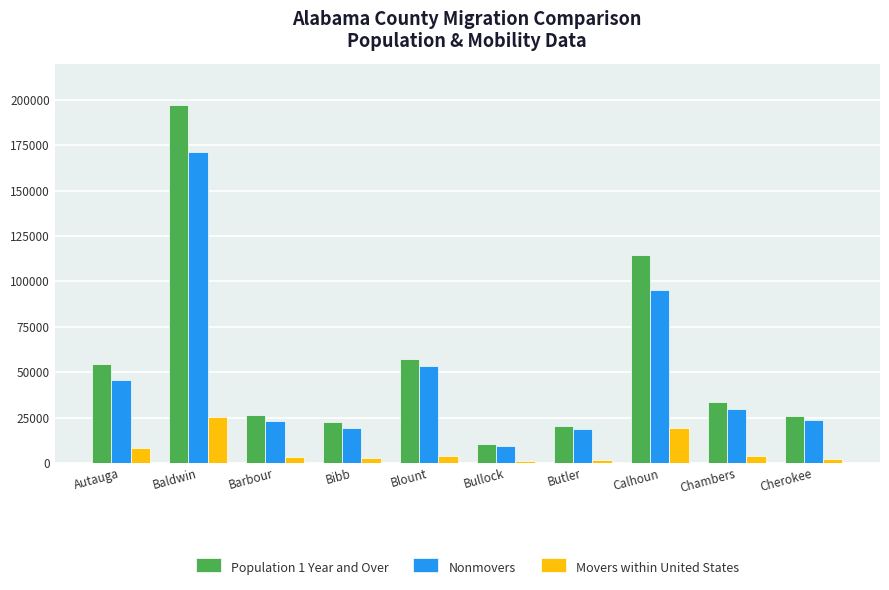

What is the difference between the second highest and minimum values in the Nonmovers series?

85674